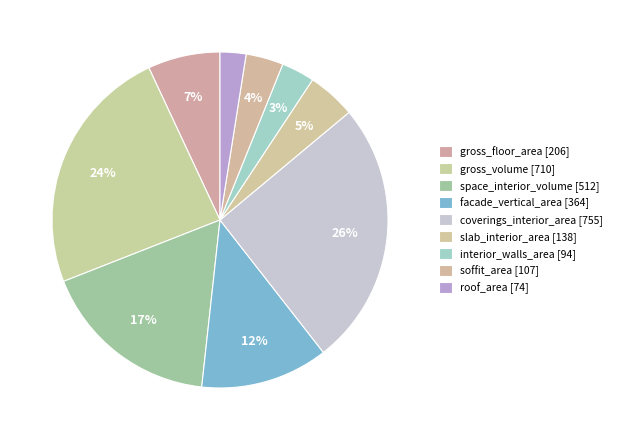

How many segments does this pie chart have?

9